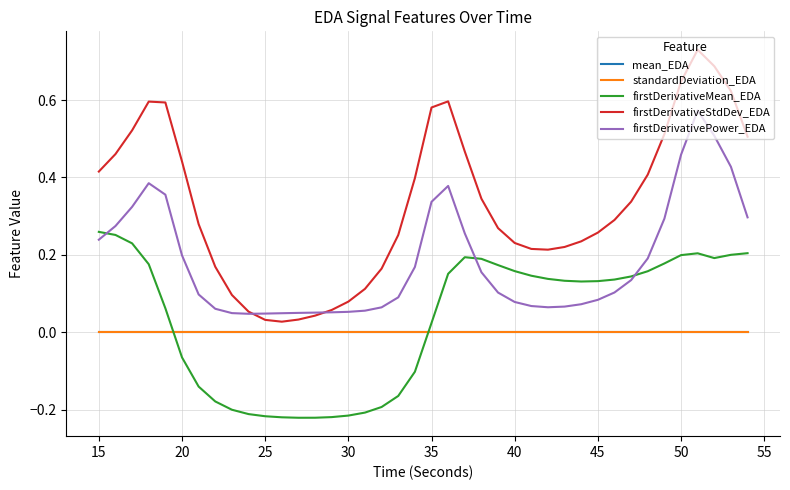

True or false: firstDerivativeMean_EDA and mean_EDA intersect in this chart.

True